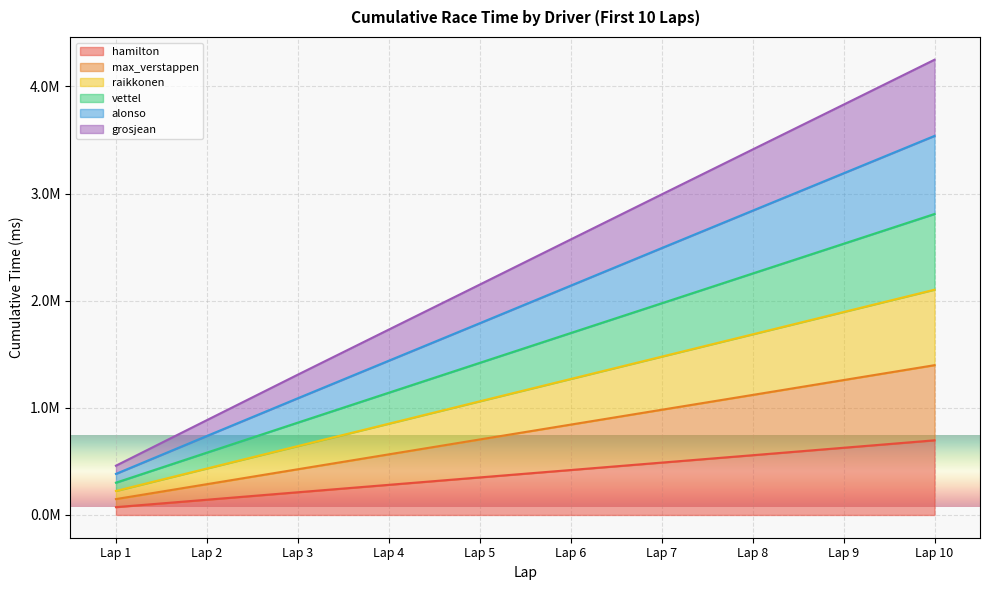

At how many categories does at least one series exceed 3352771?

3